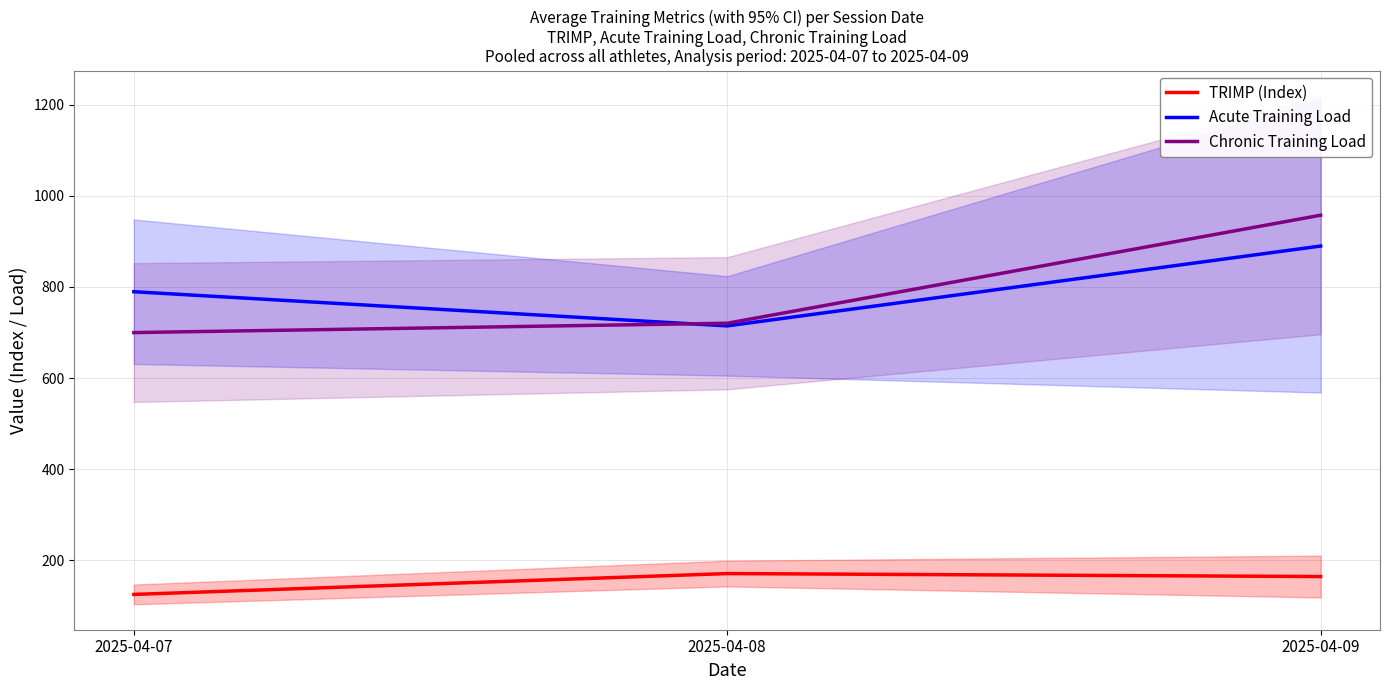

What is the sum of all Chronic Training Load values?

2377.5